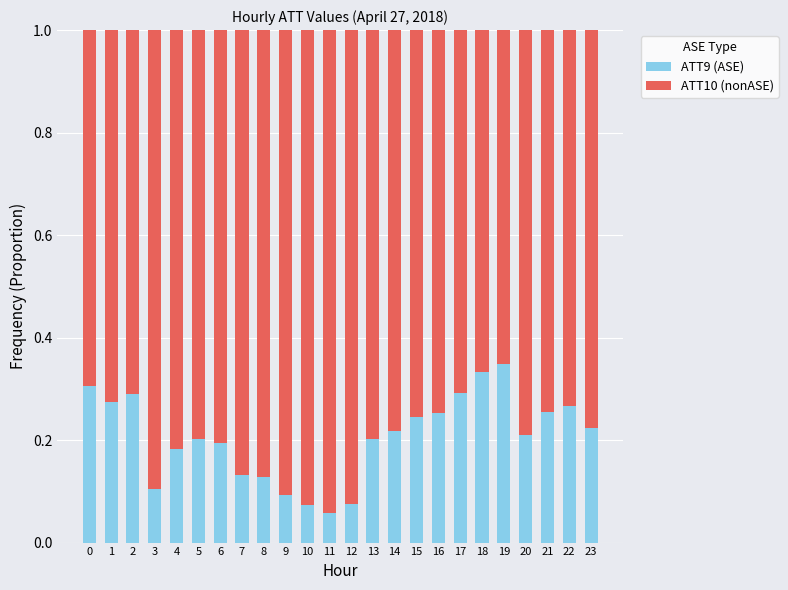

Is it true that ATT9 (ASE) equals 0.2 at 6?

True